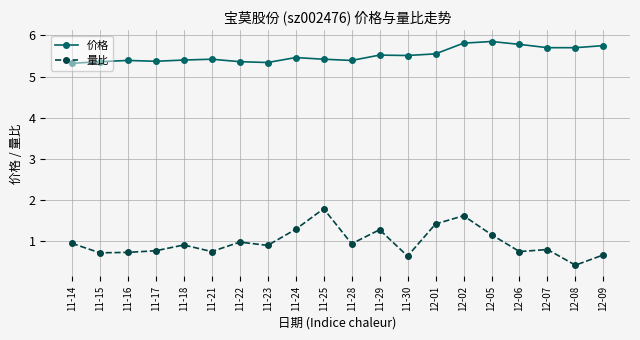

True or false: 价格 has a value of 5.8 at 12-06.

True